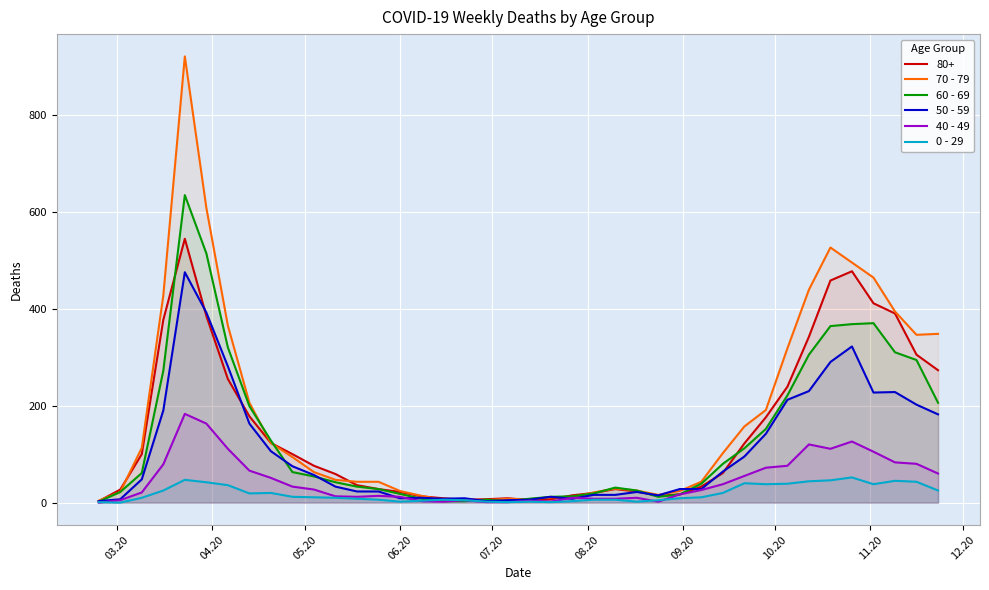

List the series in order of their peak value, highest first.

70 - 79, 60 - 69, 80+, 50 - 59, 40 - 49, 0 - 29